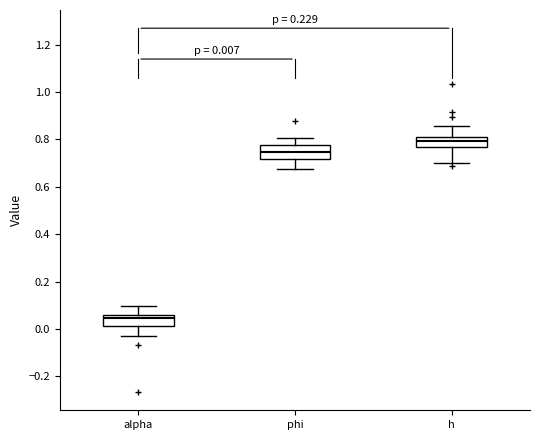

Which box's median line is the lowest?

alpha